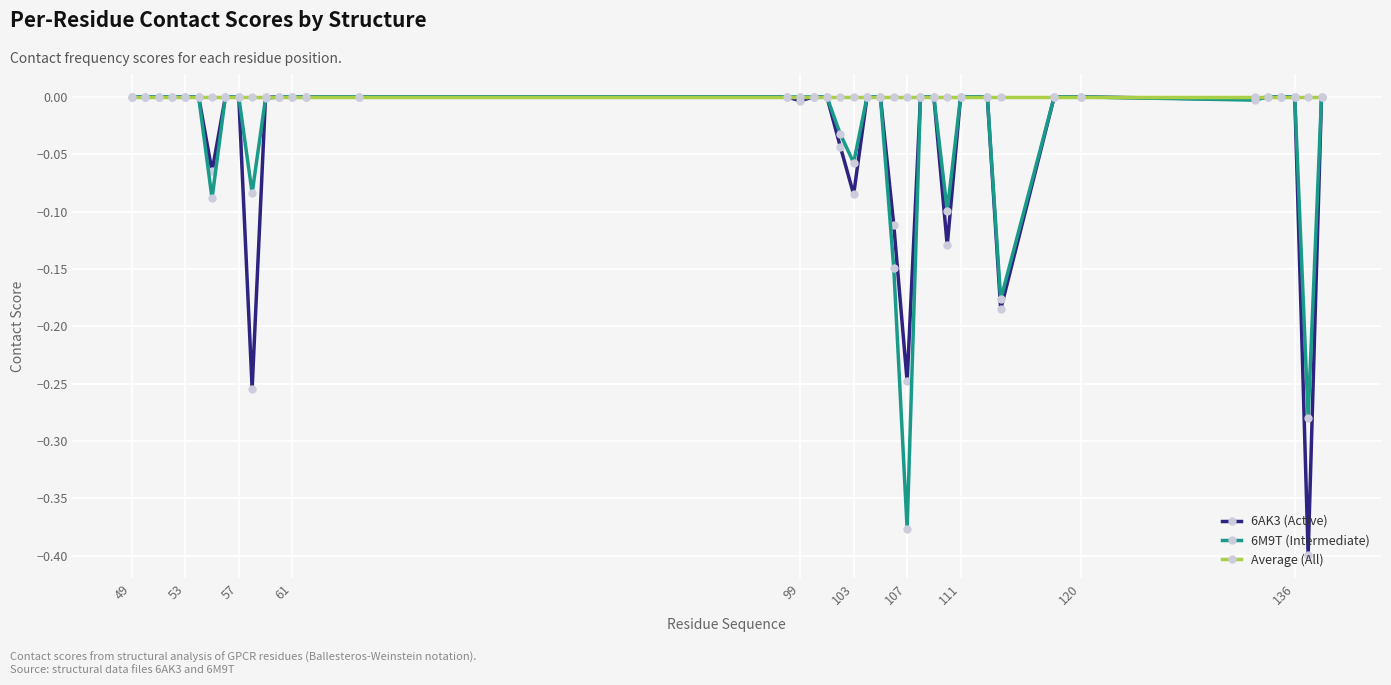

Which series has the largest range (max minus min)?

6AK3 (Active)